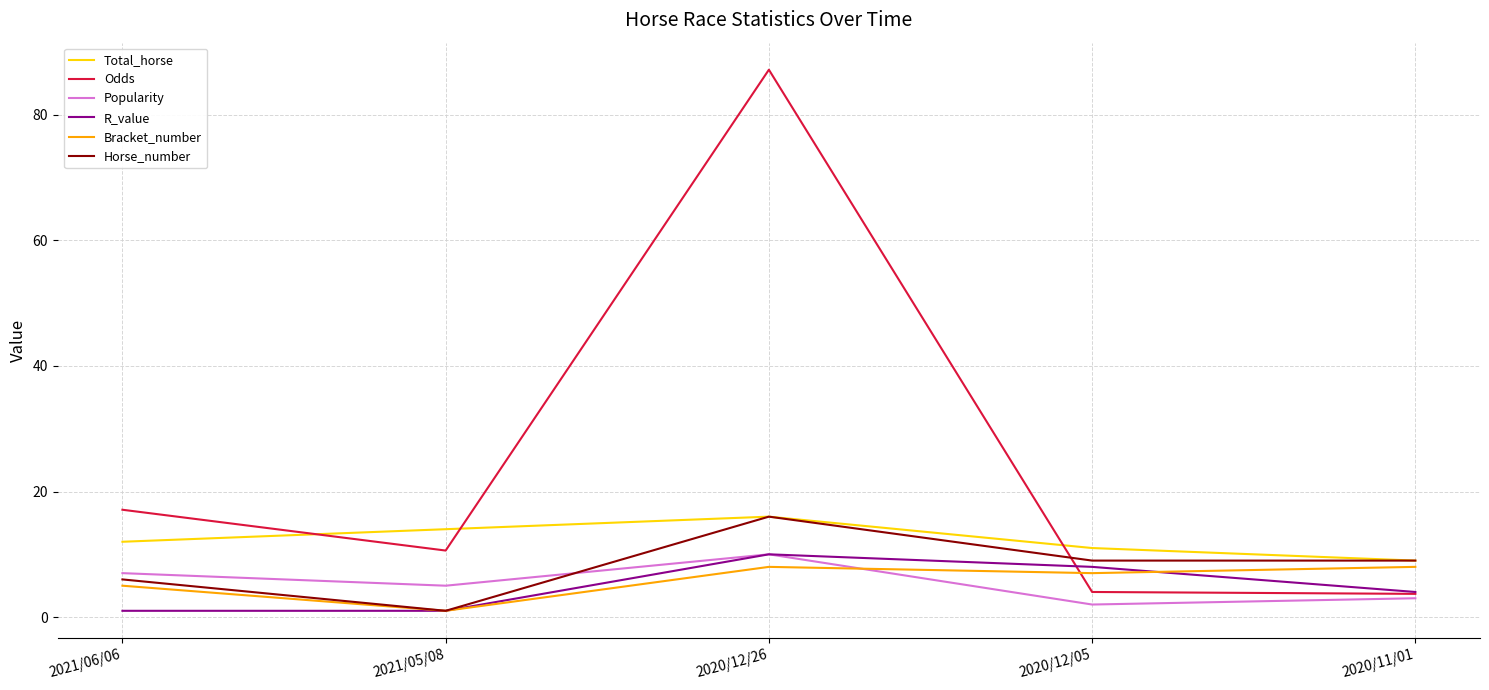

Which category has the highest value across all series?

2020/12/26